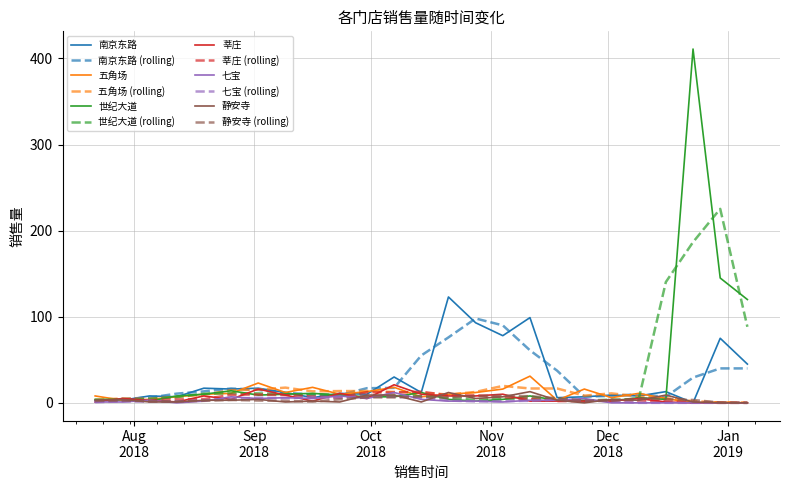

Which series has the widest spread of values?

世纪大道